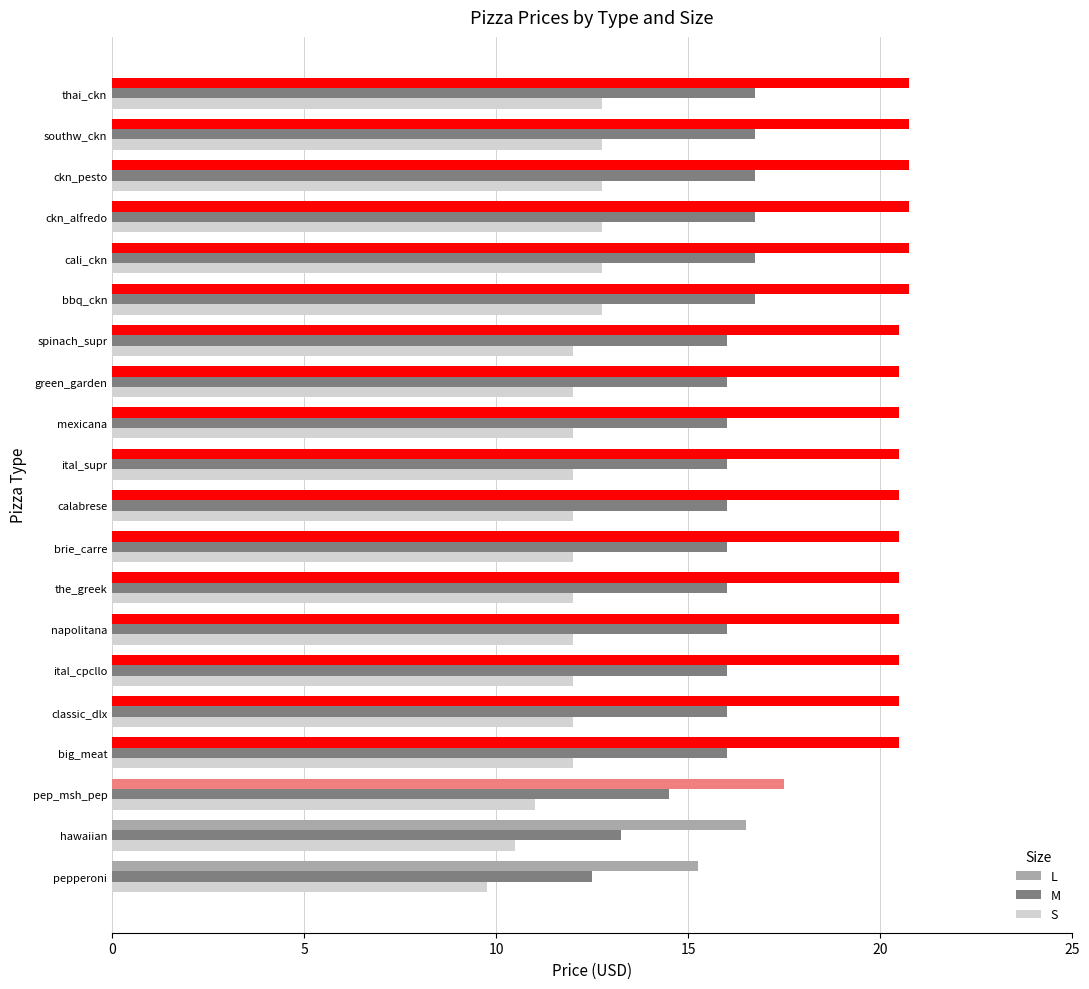

What is the sum of all M values?

316.8